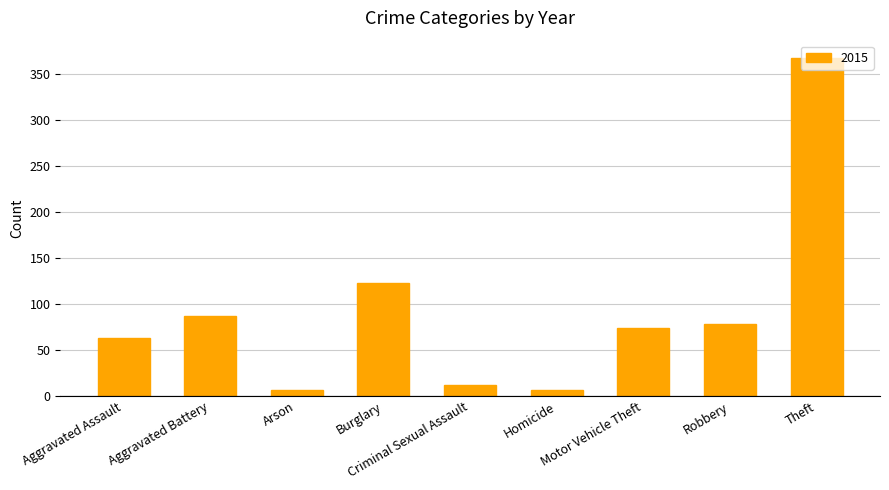

What is the maximum value shown in the chart?

368